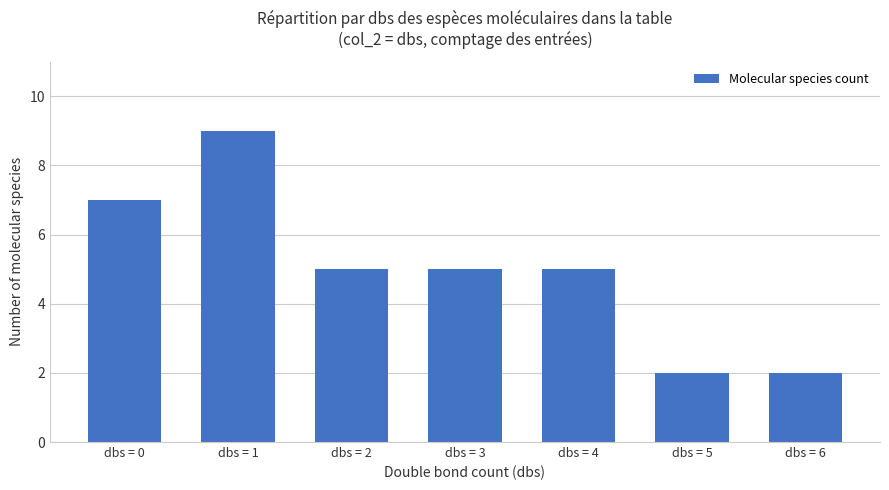

Which category has the highest value across all series?

dbs = 1